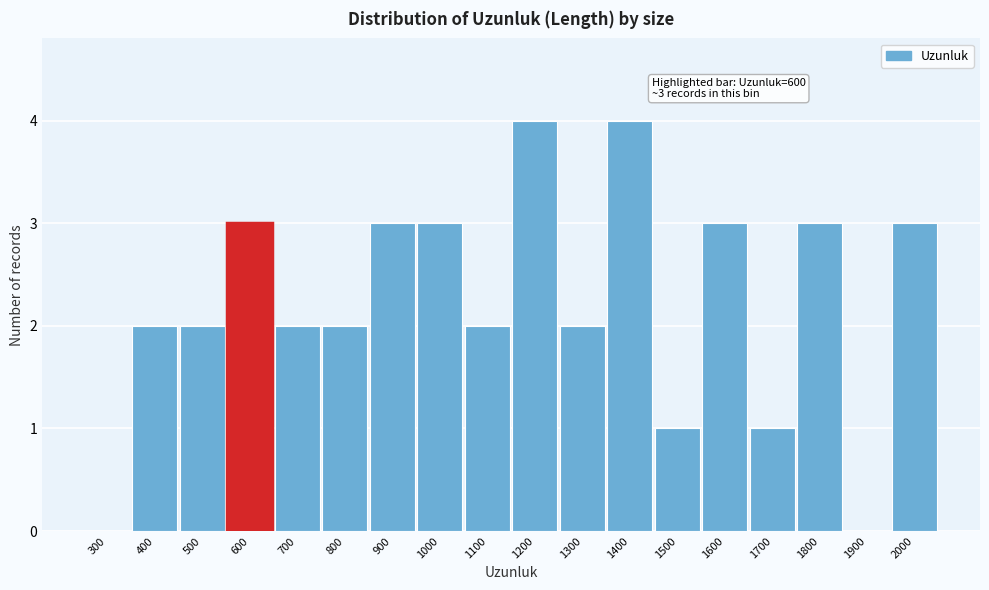

Reading left to right, what are all the values shown in this chart?

300=0	400=2	500=2	600=3	700=2	800=2	900=3	1000=3	1100=2	1200=4	1300=2	1400=4	1500=1	1600=3	1700=1	1800=3	1900=0	2000=3